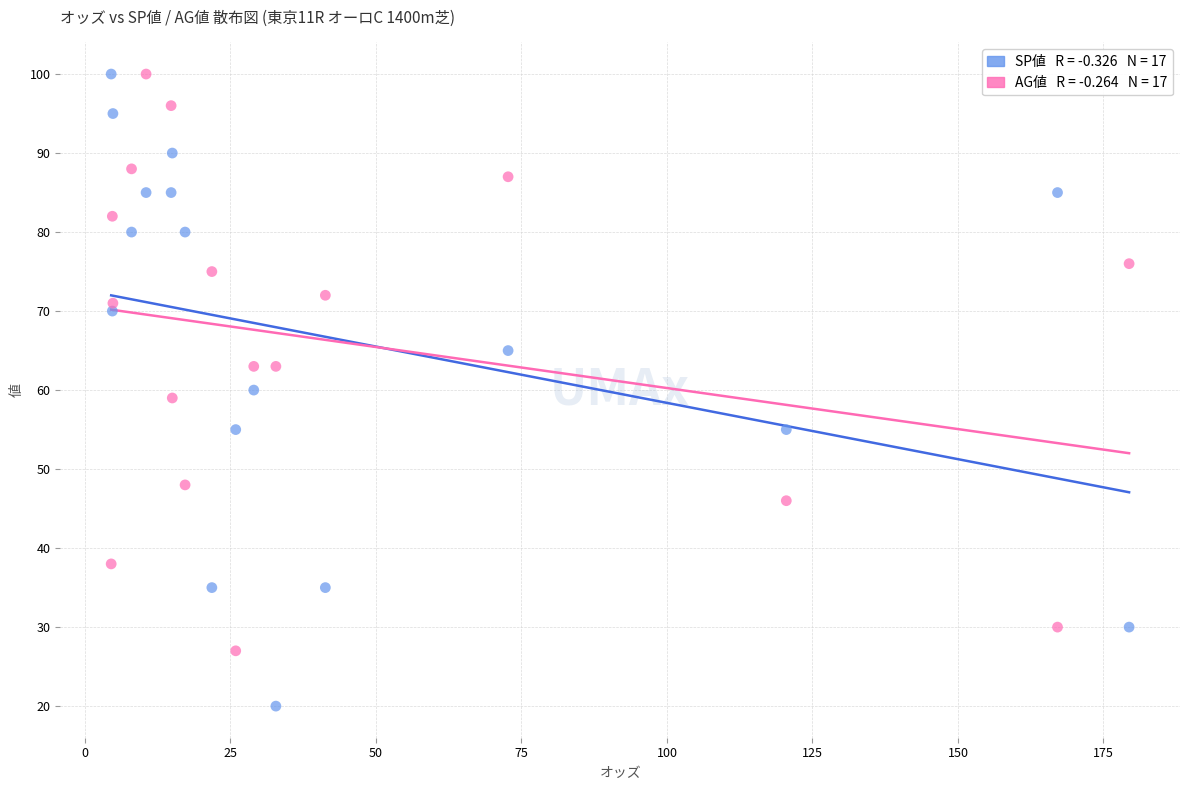

Across all data points, what is the range of Y values (max minus min)?

80